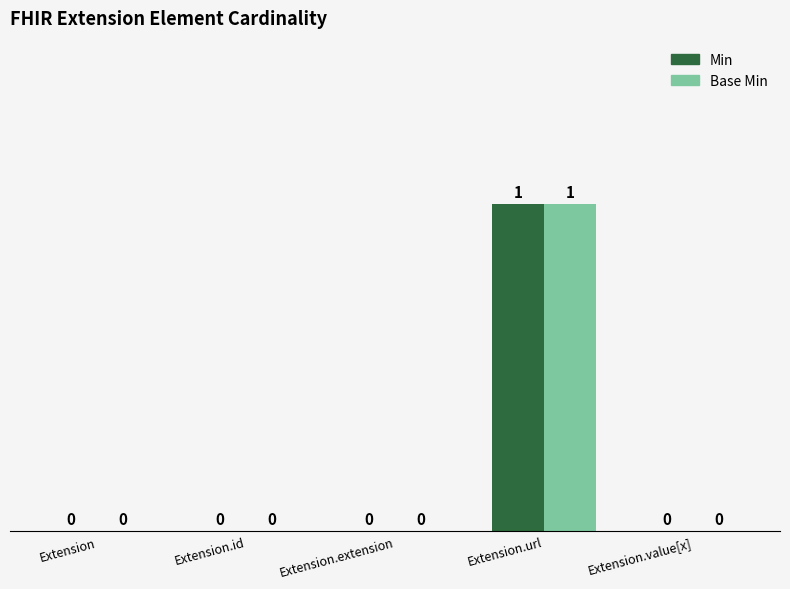

At which category is the sum across all series the highest?

Extension.url